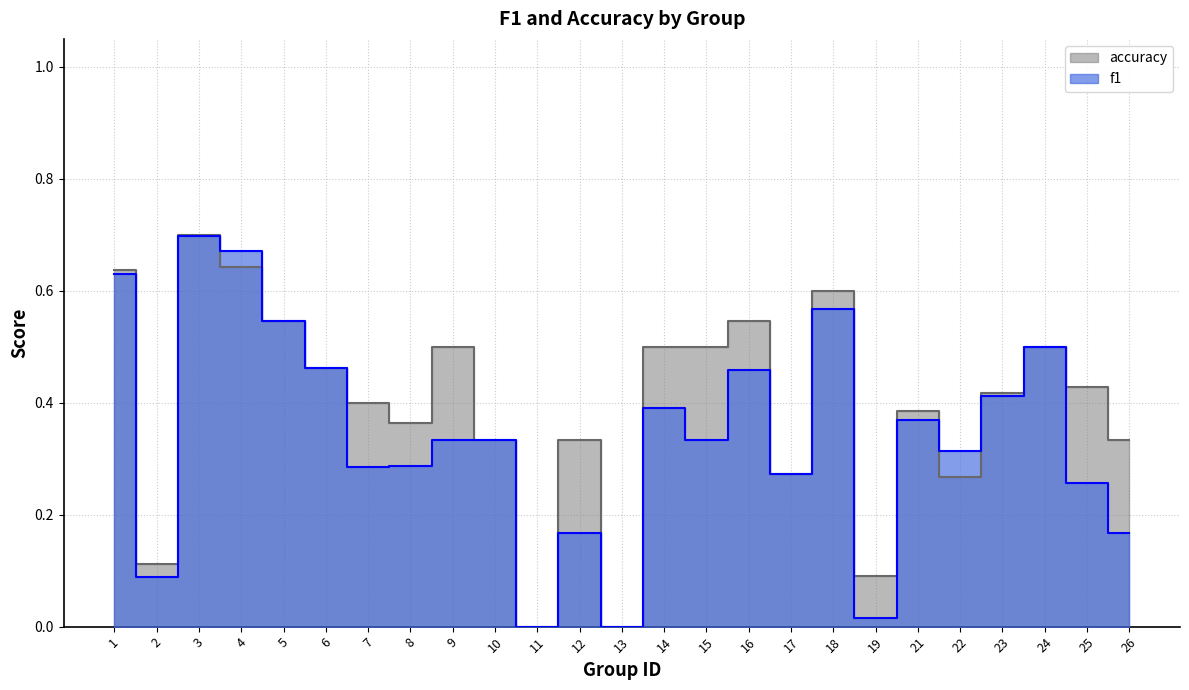

List the series in order of their overall mean, lowest first.

f1, accuracy